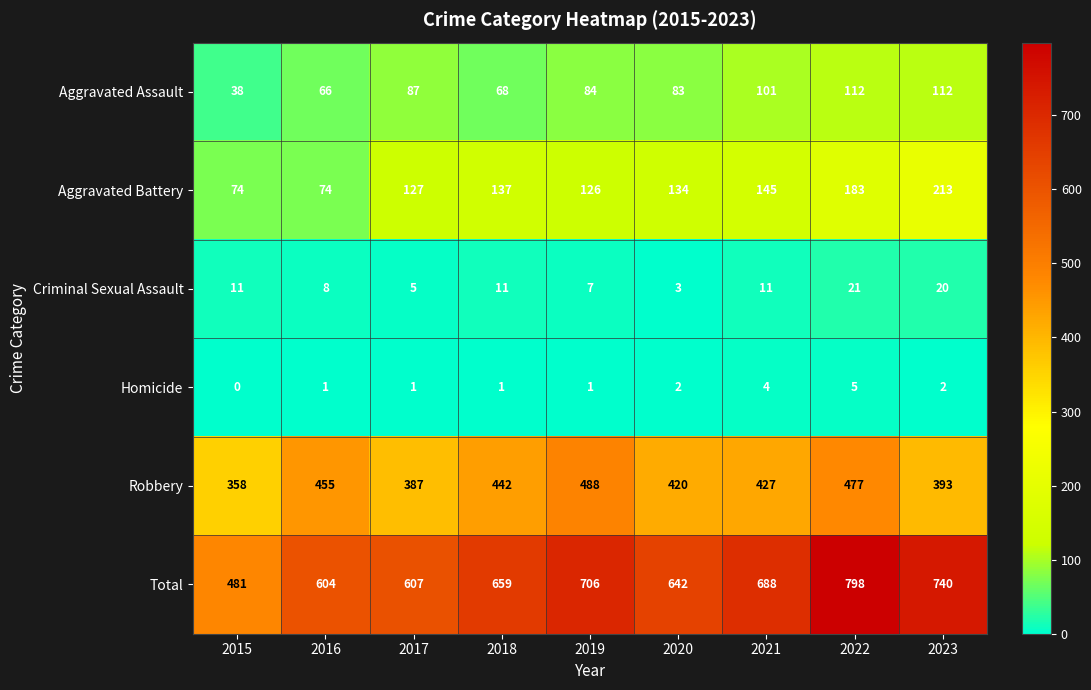

What is the total value across all series at 2020?

1284